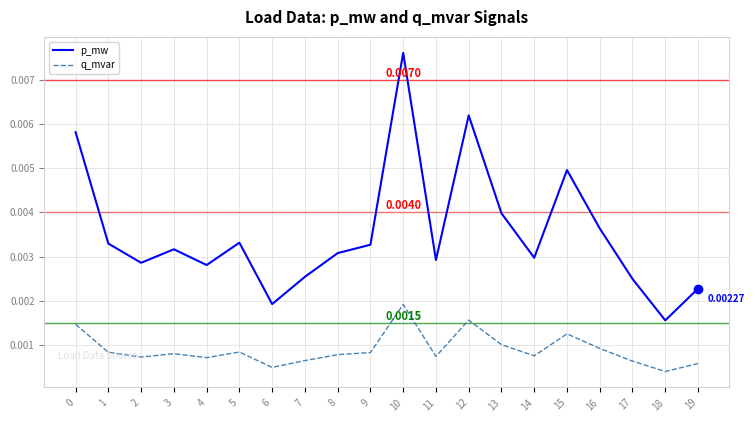

True or false: q_mvar and p_mw cross at least once.

False